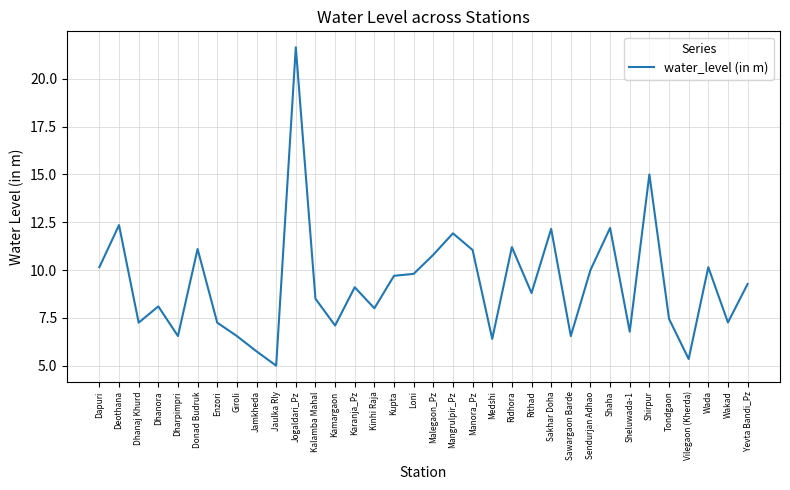

Which category has the highest value across all series?

Jogaldari_Pz